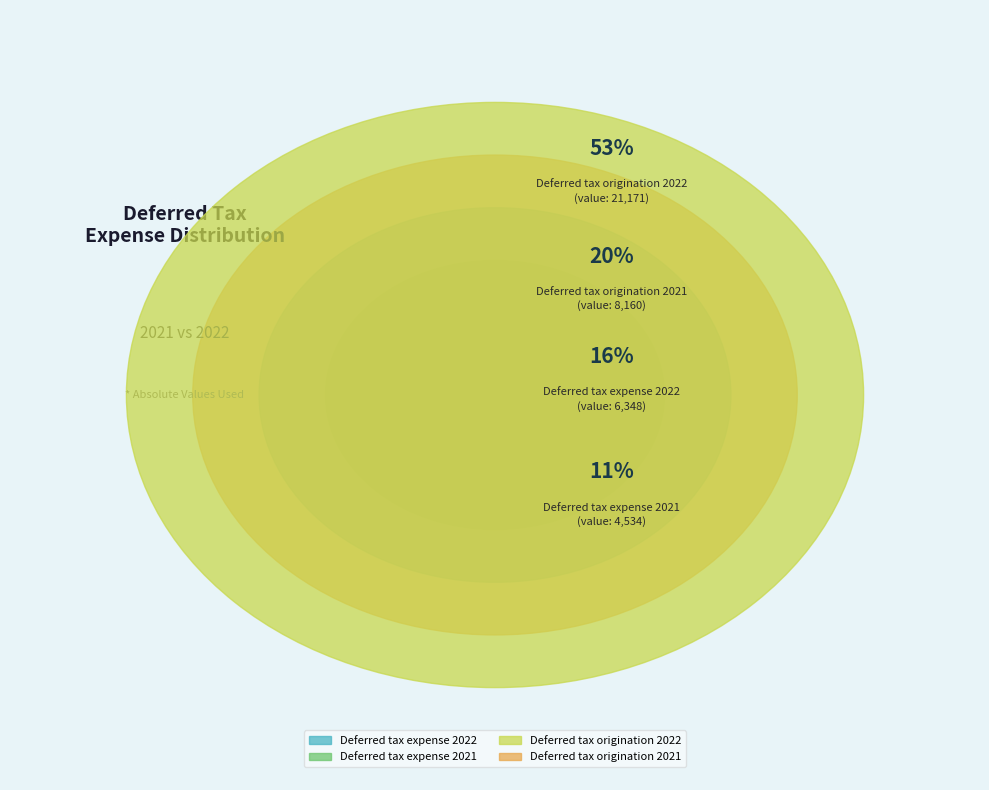

How many slices are in this pie chart?

4